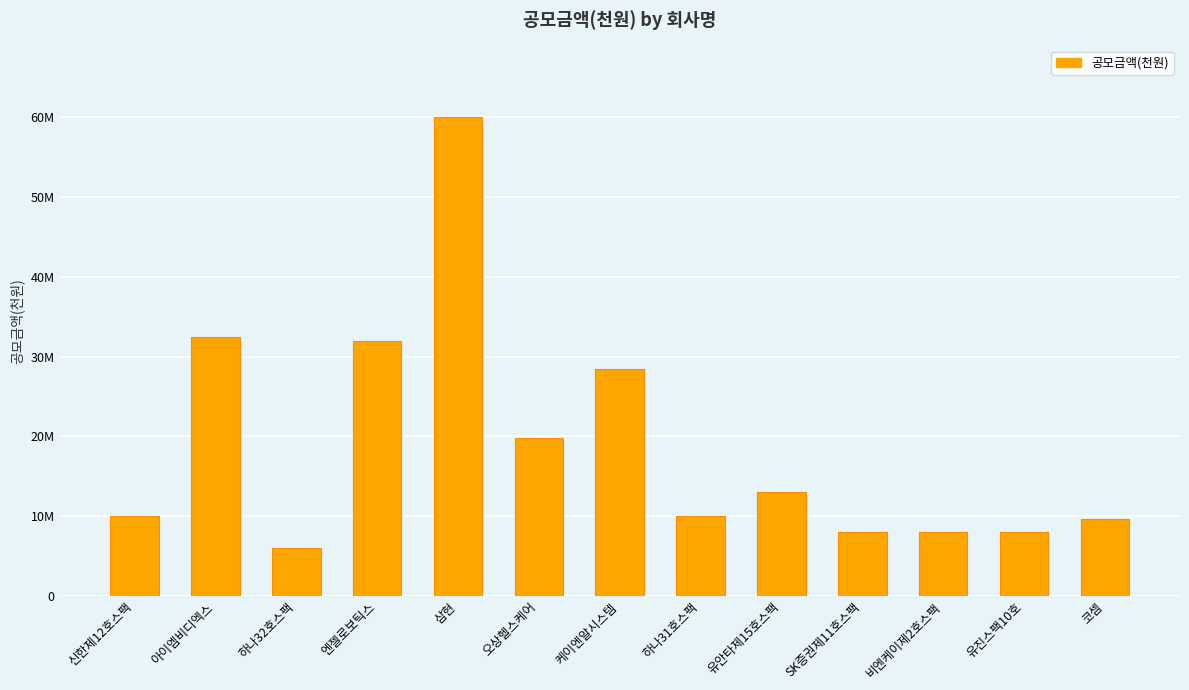

List the labels in order of value, largest first.

삼현, 아이엠비디엑스, 엔젤로보틱스, 케이엔알시스템, 오상헬스케어, 유안타제15호스팩, 신한제12호스팩, 하나31호스팩, 코셈, SK증권제11호스팩, 비엔케이제2호스팩, 유진스팩10호, 하나32호스팩